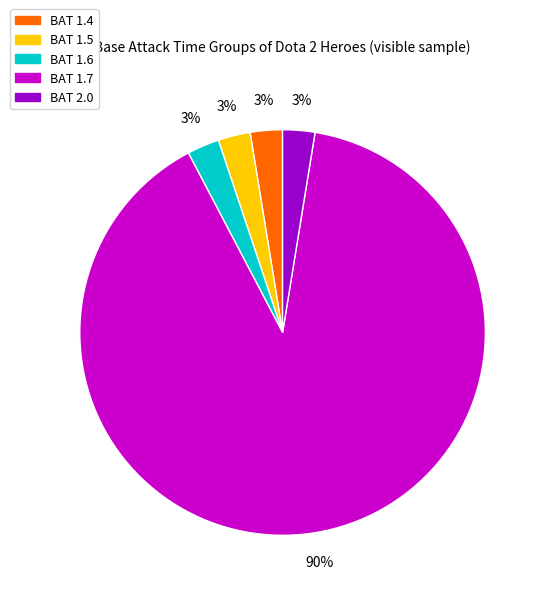

To the nearest percent, what is the average slice percentage?

20%